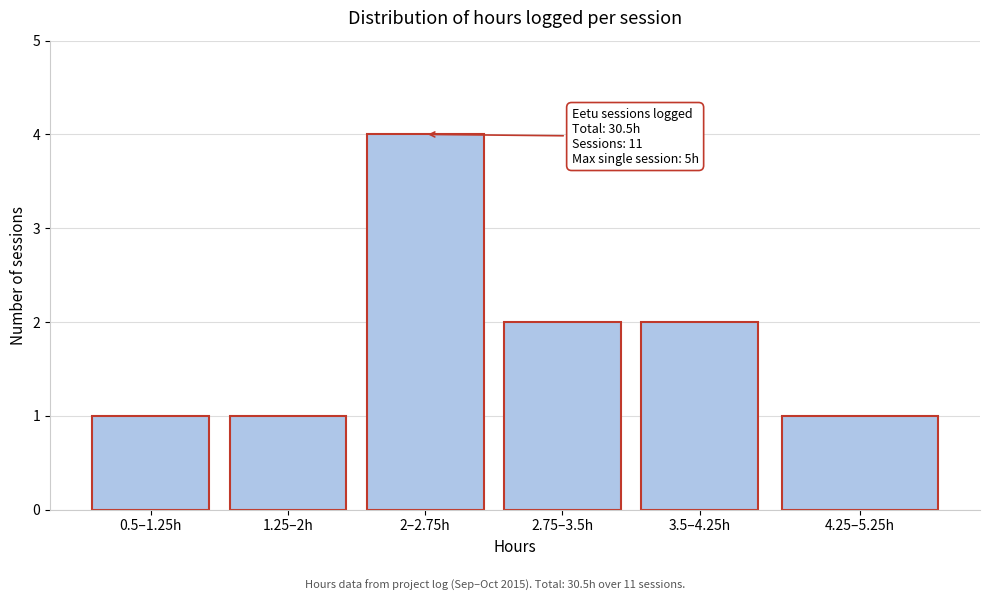

Reading left to right, what are all the values shown in this chart?

1	1	4	2	2	1